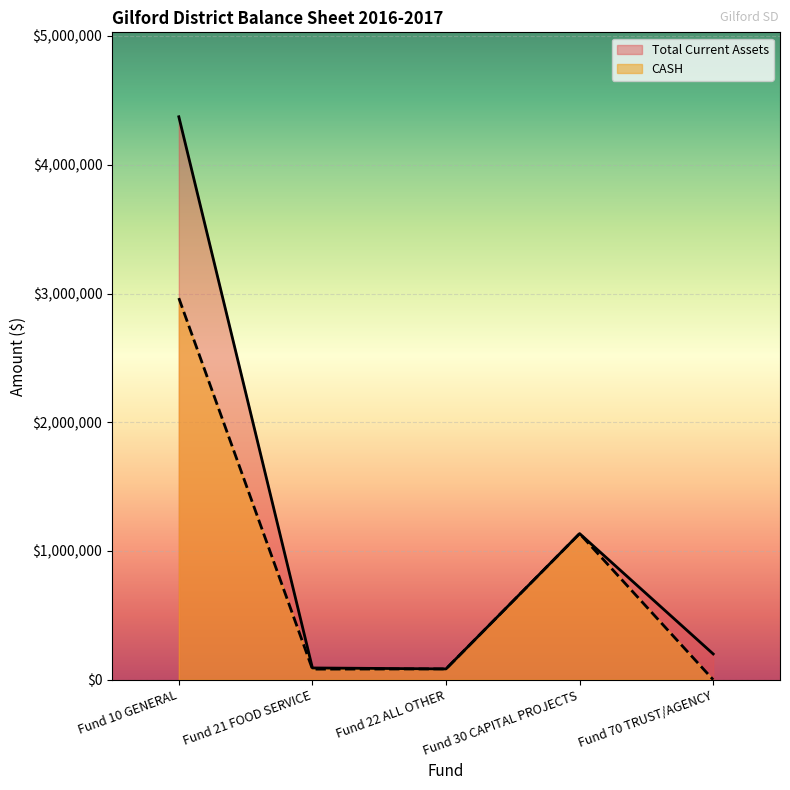

Does the chart display data point markers on the line(s)?

No